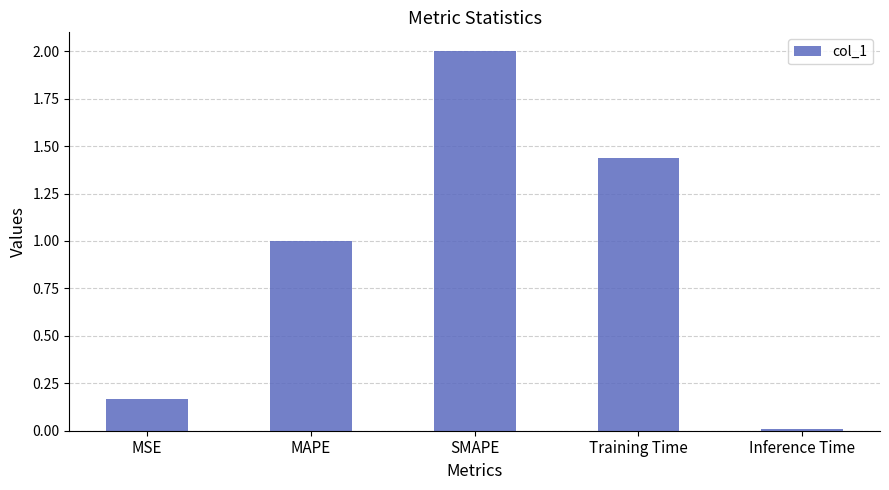

Is it true that the value at Training Time is 2.0?

False